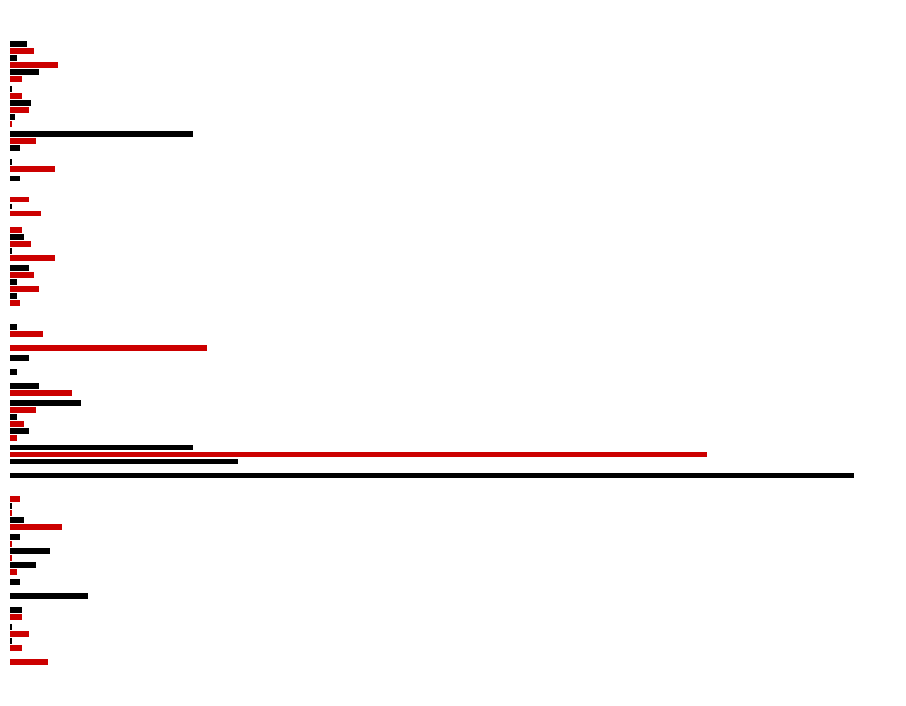

Reading left to right, list all the values displayed in this chart.

ifmo-game-1.csv: 16	5	3	22	0	3	26	83	4	19	13	19	1	5
cortex-vfx.csv: 0	5	11	6	355	8	12	0	3	1	1	1	2	12
superwaba.csv: 5	0	1	1	0	6	0	14	12	9	8	0	8	20
repositorium.csv: 1	33	17	1	96	3	3	3	3	6	0	4	9	3
lufa-lib.csv: 8	0	1	4	293	11	0	0	10	5	0	11	5	10
pi-qmc.csv: 1	4	4	0	77	30	8	0	8	0	4	77	1	7